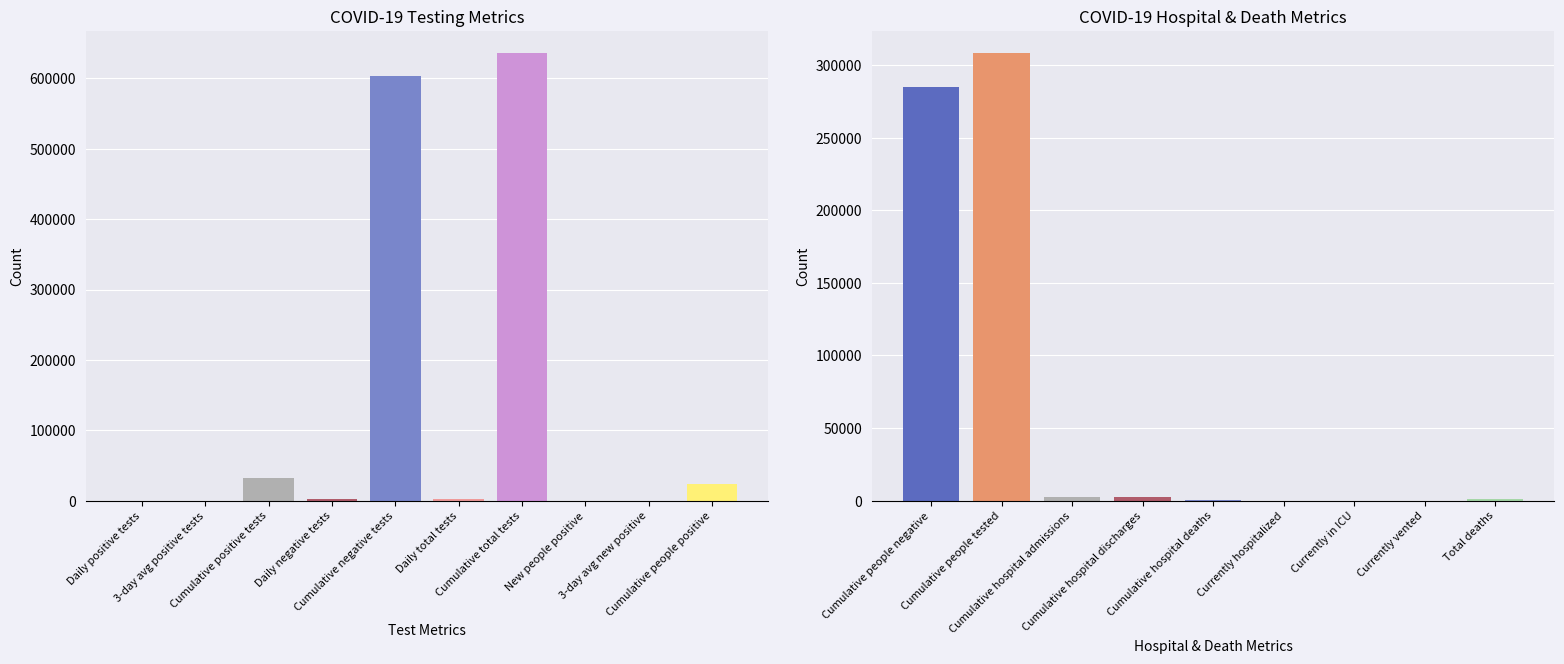

What is the maximum value shown in the chart?

635718